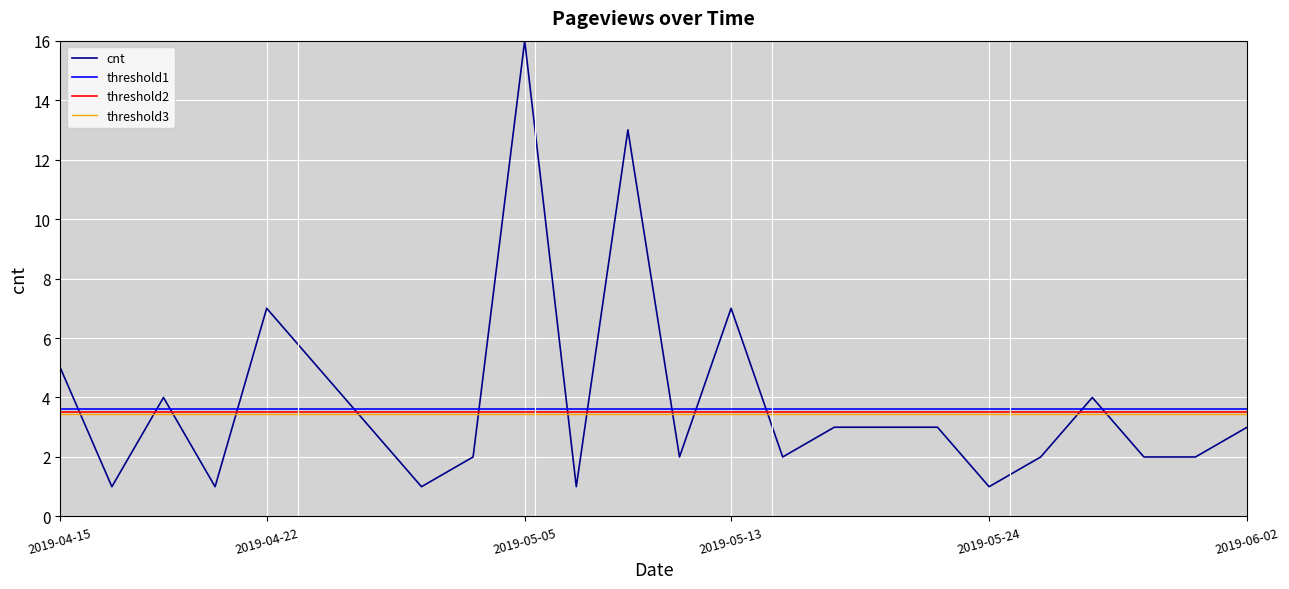

True or false: the data shows 1 at 2019-06-02.

False